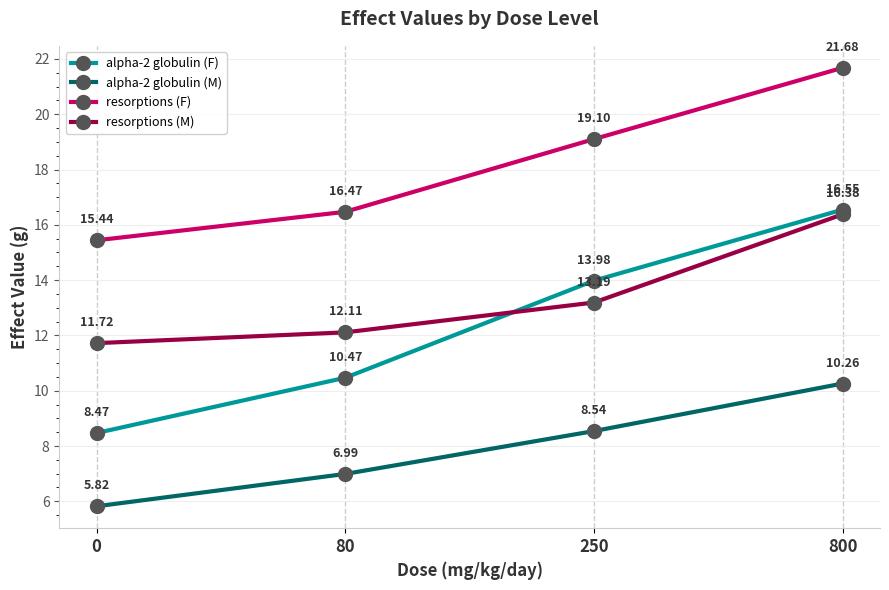

Reading left to right, what are all the values shown in this chart?

alpha-2 globulin (F): 8.5	10.5	14.0	16.6
alpha-2 globulin (M): 5.8	7.0	8.5	10.3
resorptions (F): 15.4	16.5	19.1	21.7
resorptions (M): 11.7	12.1	13.2	16.4